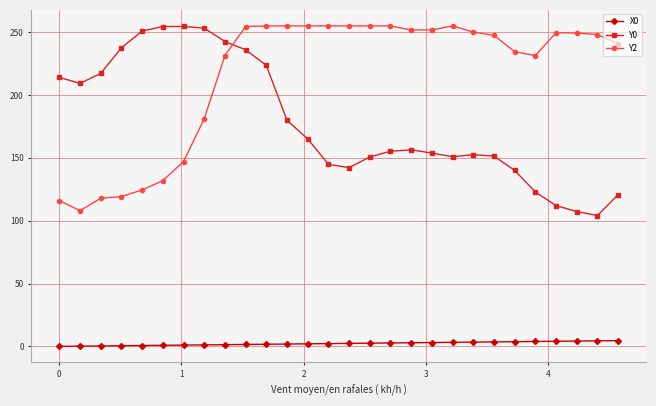

Rank the series by their average value, from lowest to highest.

X0, Y0, Y2